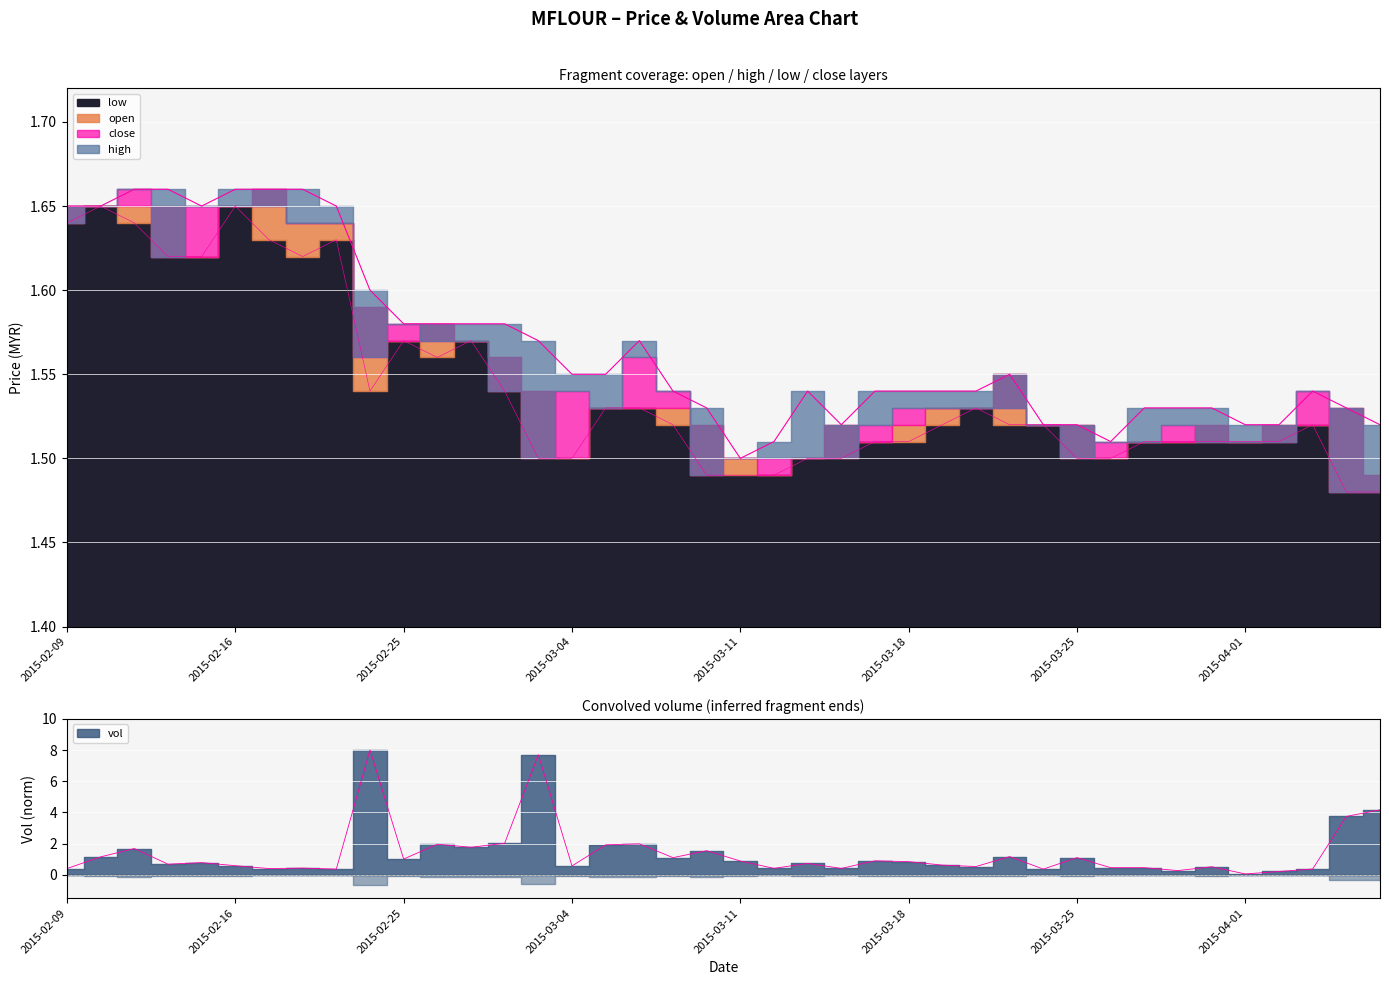

How many categories are shown in the chart?

40